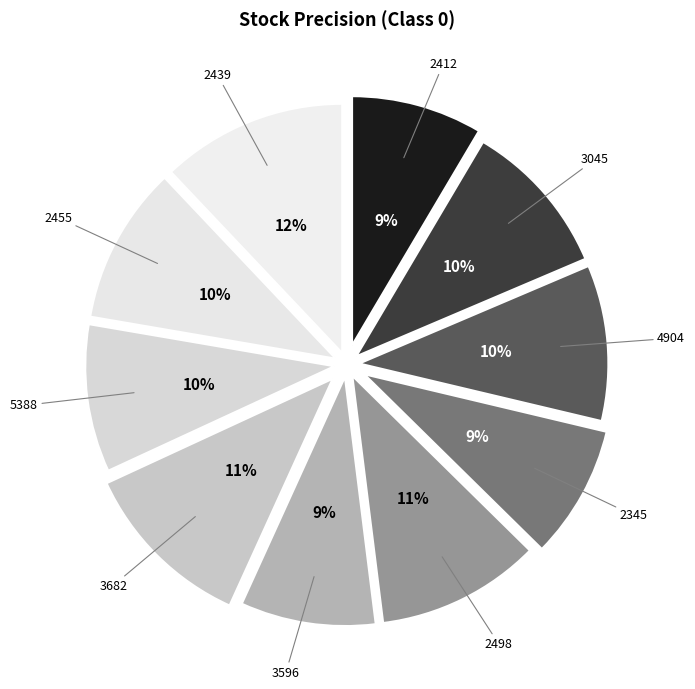

How many slices are in this pie chart?

10